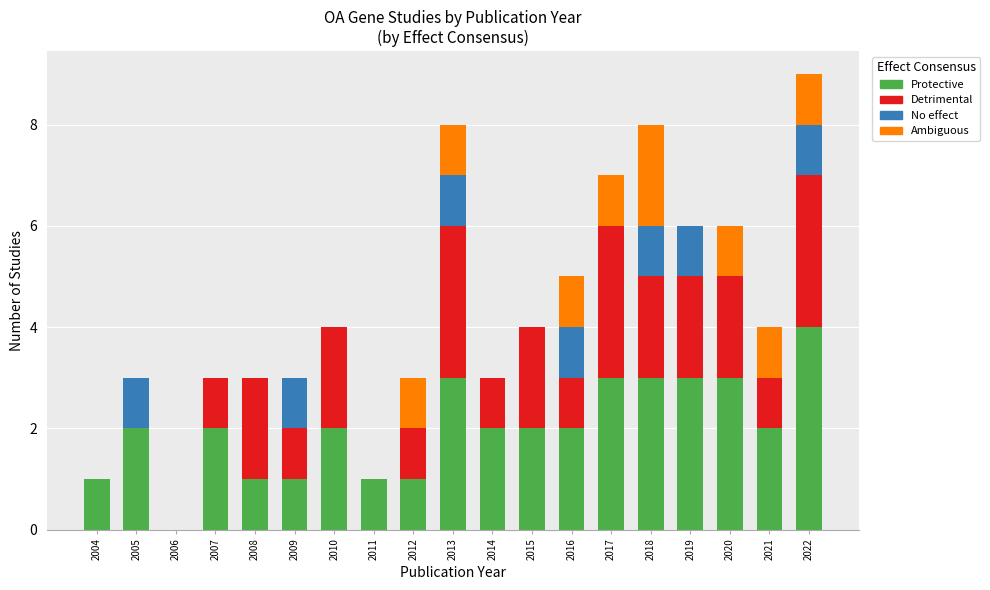

At which category is the sum across all series the highest?

2022